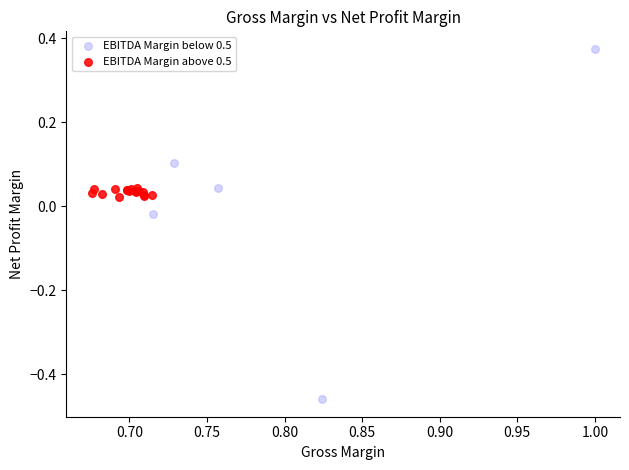

What are all the series names shown in the legend?

EBITDA Margin below 0.5, EBITDA Margin above 0.5